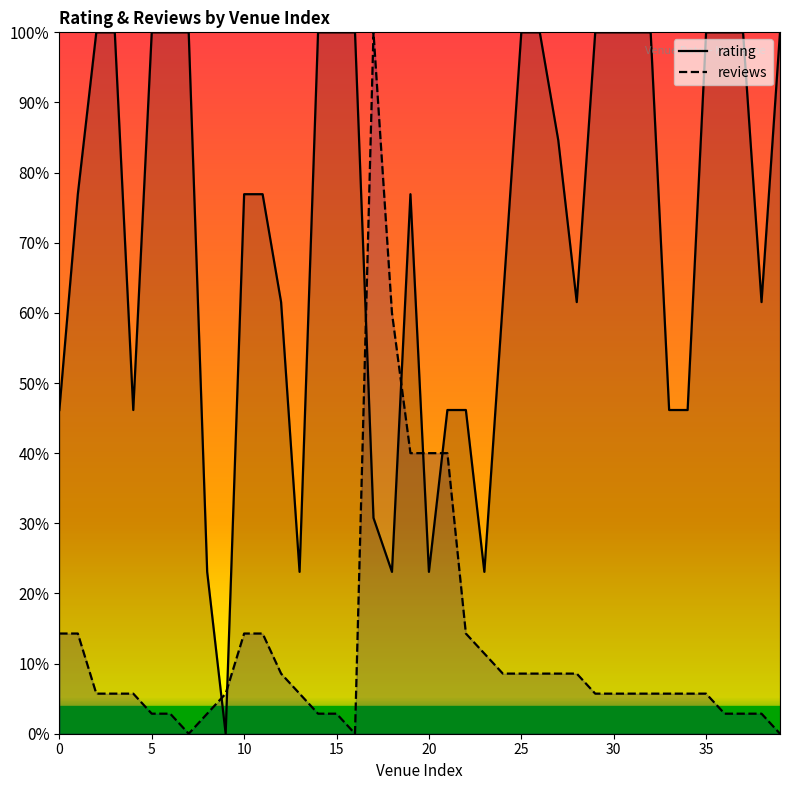

What are all the series names shown in the legend?

rating, reviews